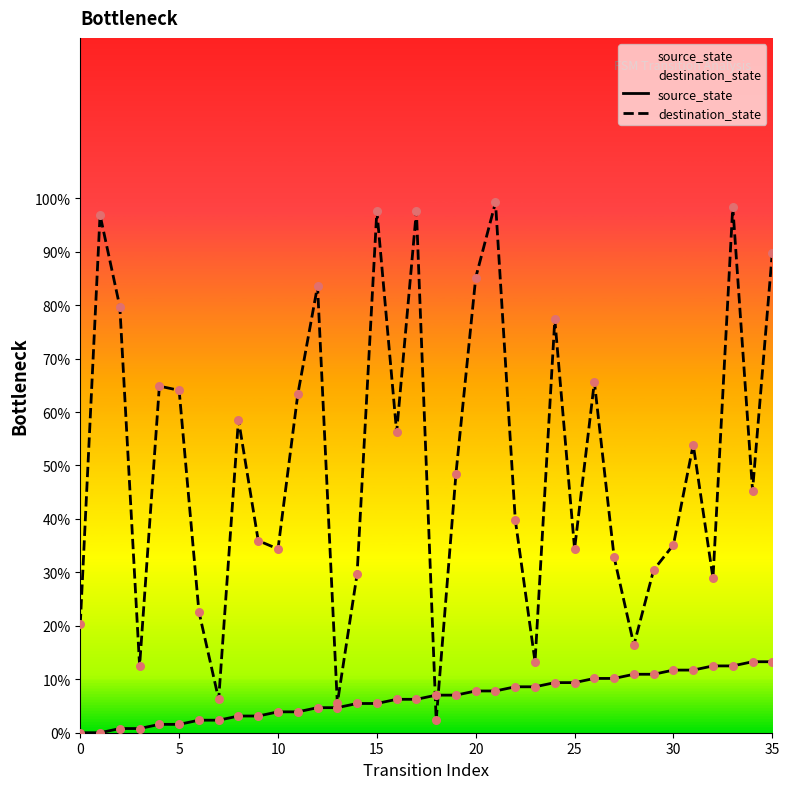

At how many categories does at least one series exceed 52?

17